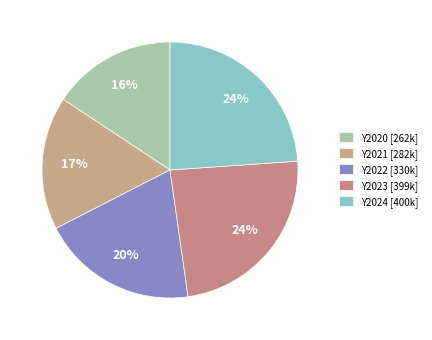

Which slice is the smallest?

Y2020